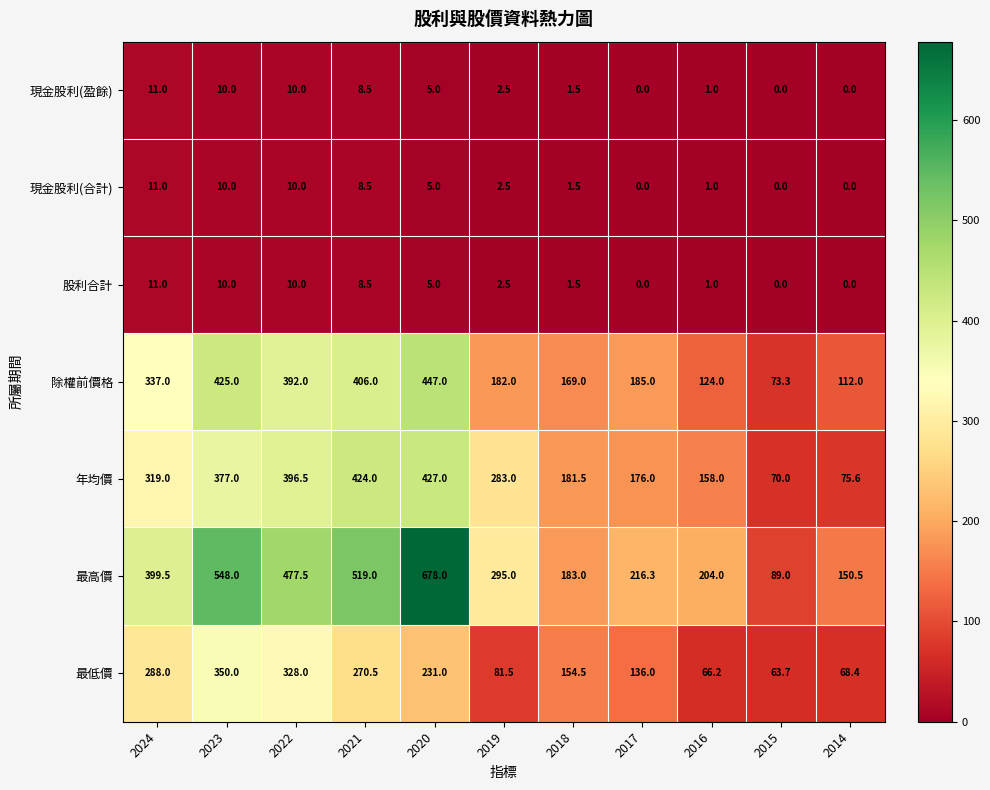

Which category has the lowest value in the 最低價 series?

2015